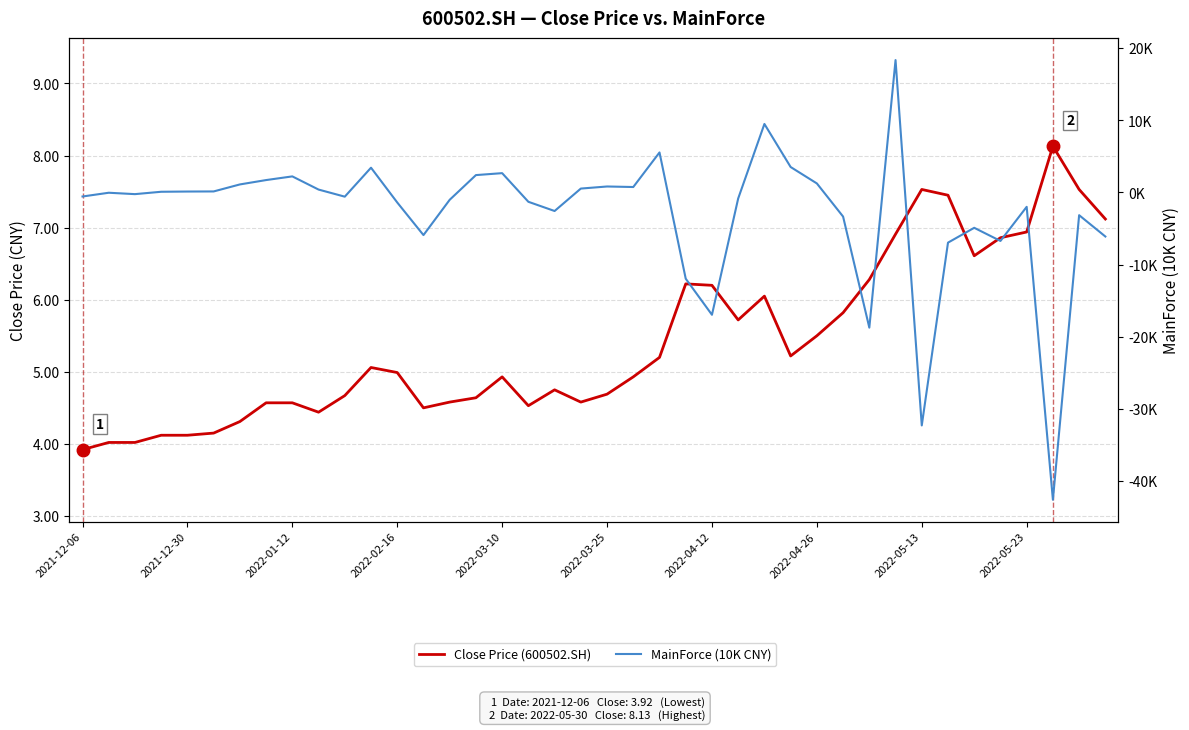

True or false: Close Price (600502.SH) has more than 1 points higher than both neighbors.

True